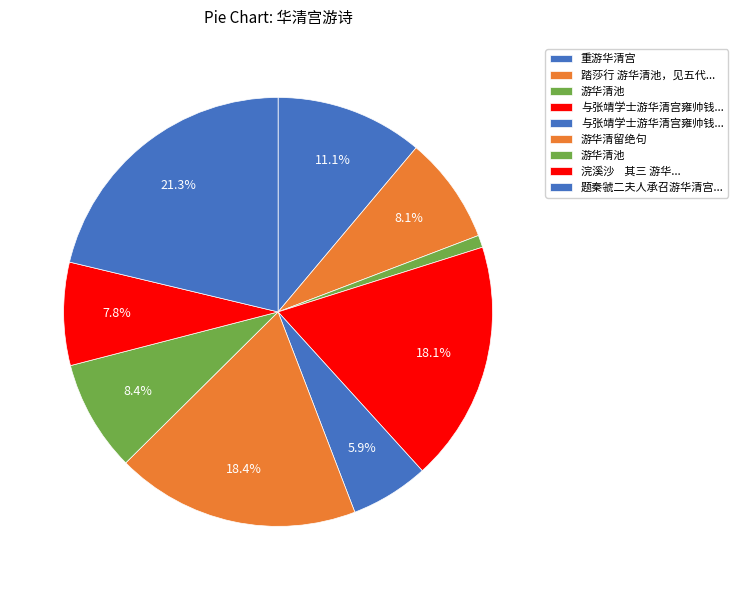

To the nearest percent, what is the difference between the largest and smallest slice percentages?

20%